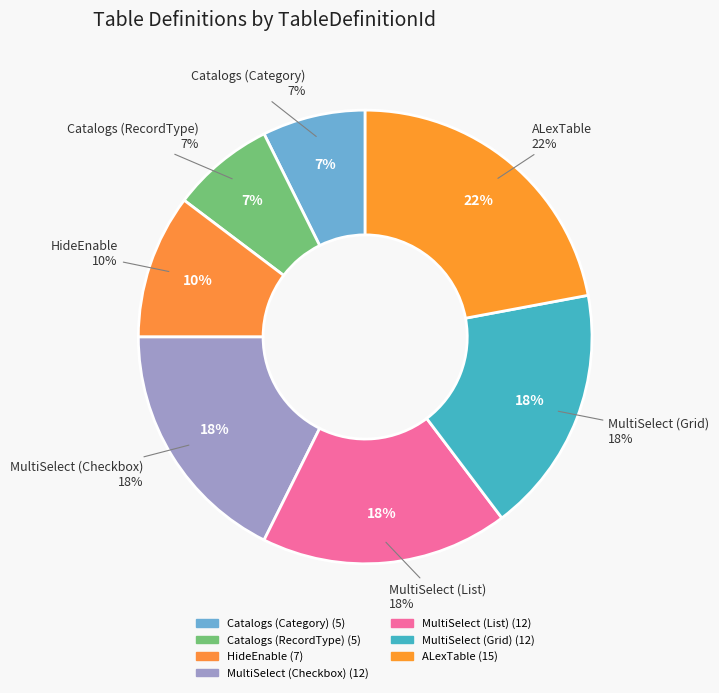

To the nearest percent, what is the difference between the Samples.CatalogsJoinSamplesView (RecordType) and Samples.MultiSelectSamplesView (CheckboxSelection) slice percentages?

10%